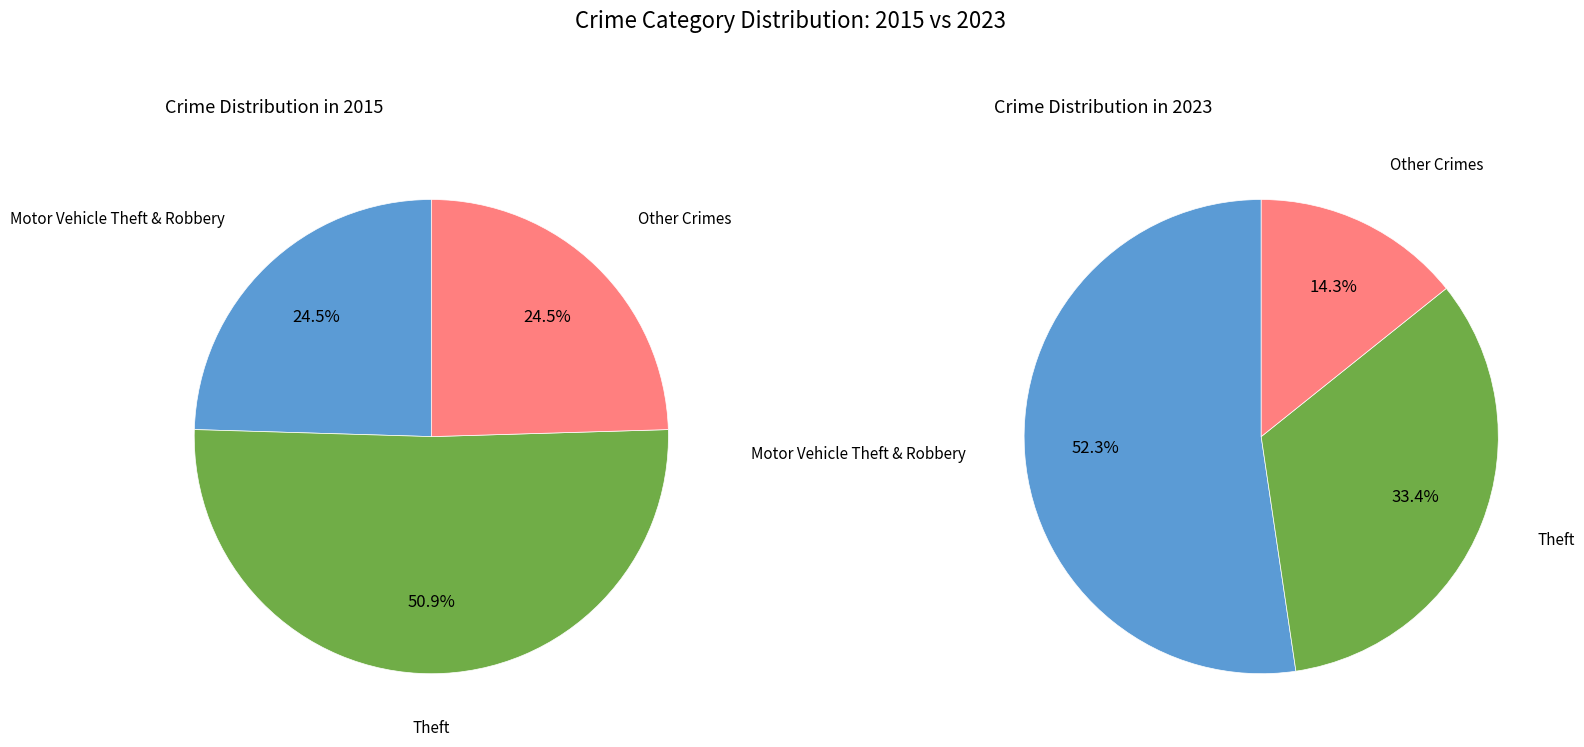

At 2, list the series in order from smallest to largest.

values_2015, values_2023